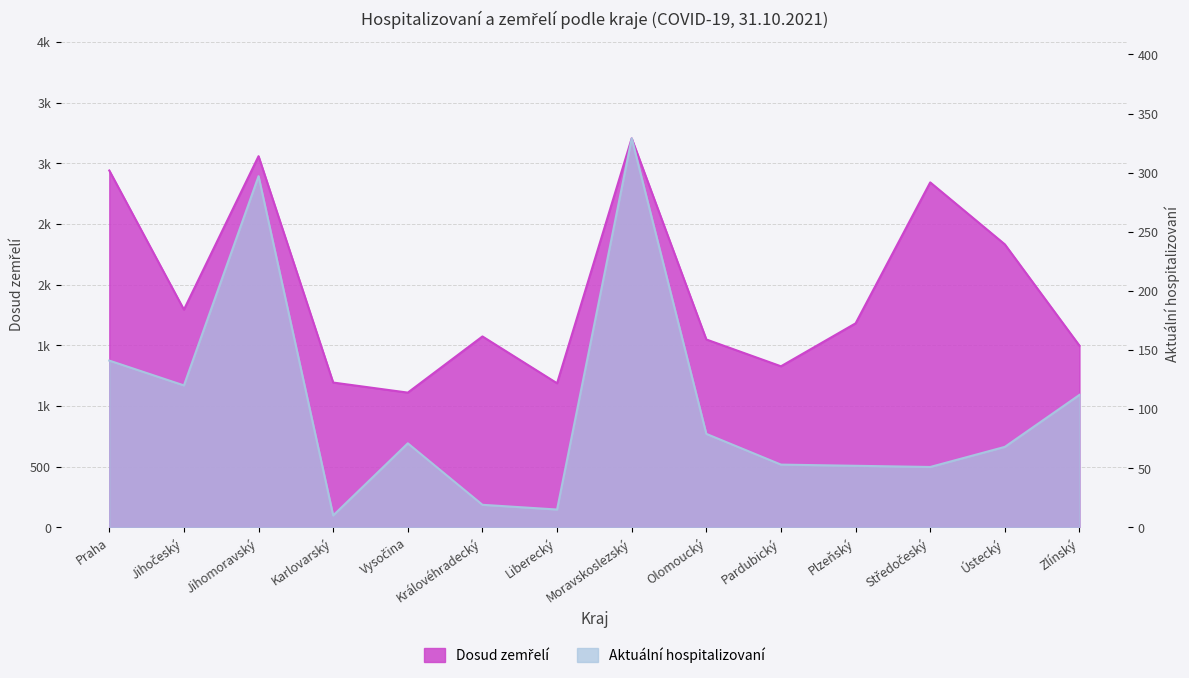

True or false: Aktuální hospitalizovaní and Dosud zemřelí intersect in this chart.

False